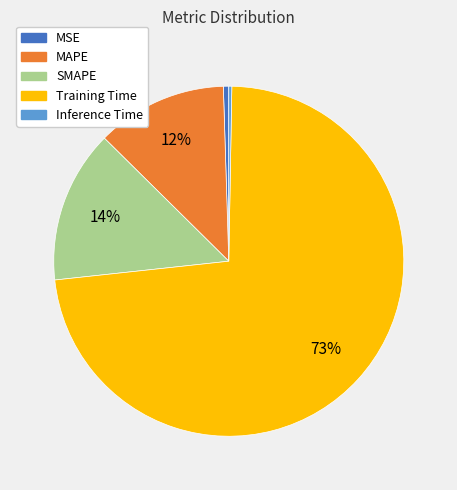

Which category has the biggest portion of the pie?

Training Time